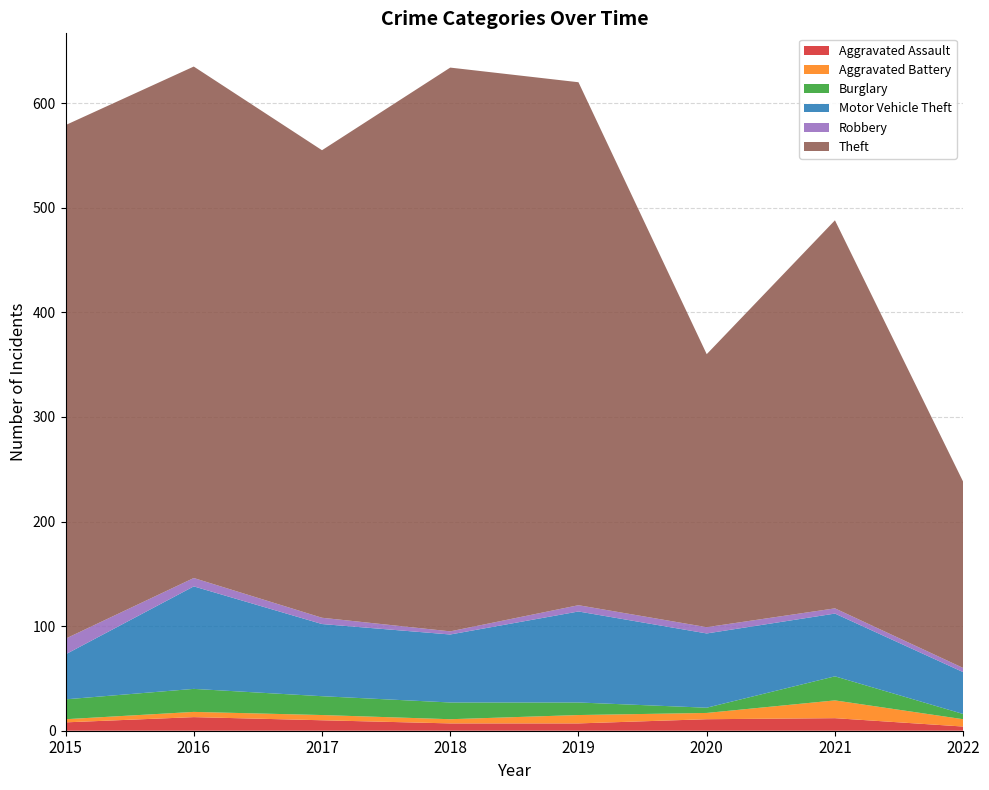

Reading left to right, extract all data points from this chart.

Aggravated Assault: 2015=8	2016=13	2017=10	2018=7	2019=7	2020=11	2021=12	2022=4
Aggravated Battery: 2015=3	2016=5	2017=5	2018=4	2019=8	2020=6	2021=17	2022=7
Burglary: 2015=19	2016=22	2017=18	2018=16	2019=12	2020=5	2021=23	2022=5
Motor Vehicle Theft: 2015=43	2016=98	2017=69	2018=65	2019=87	2020=71	2021=60	2022=40
Robbery: 2015=15	2016=8	2017=6	2018=3	2019=6	2020=6	2021=5	2022=4
Theft: 2015=491	2016=489	2017=447	2018=539	2019=500	2020=261	2021=371	2022=178